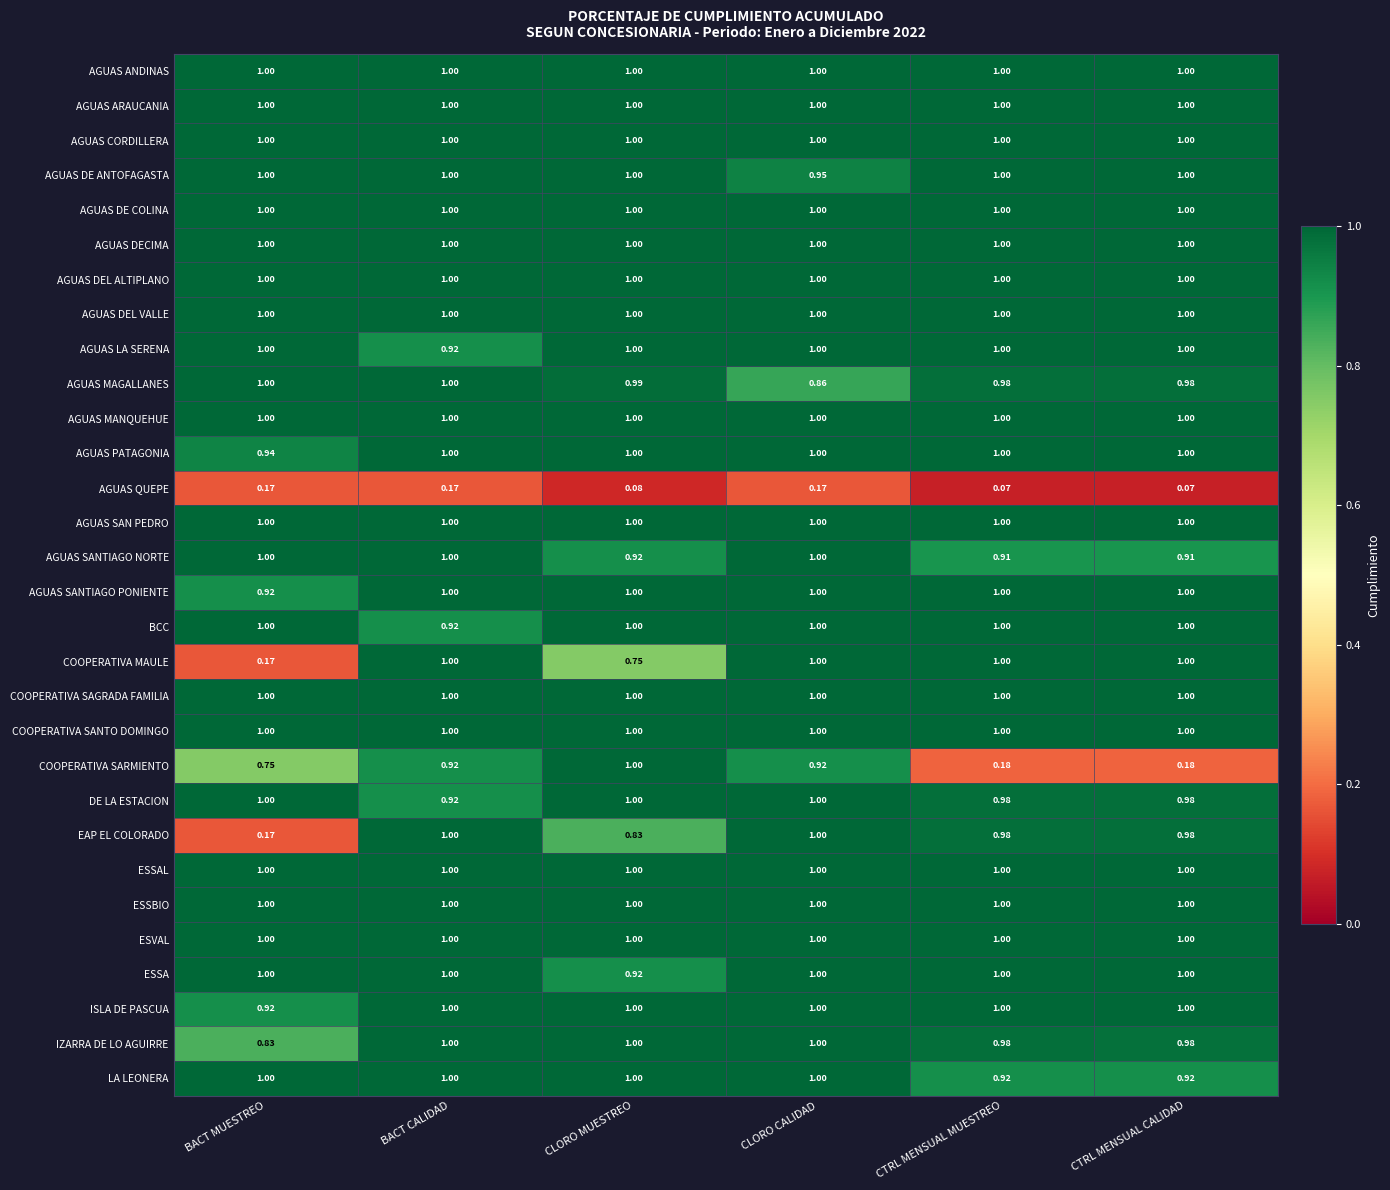

Which series has the widest spread of values?

COOPERATIVA MAULE